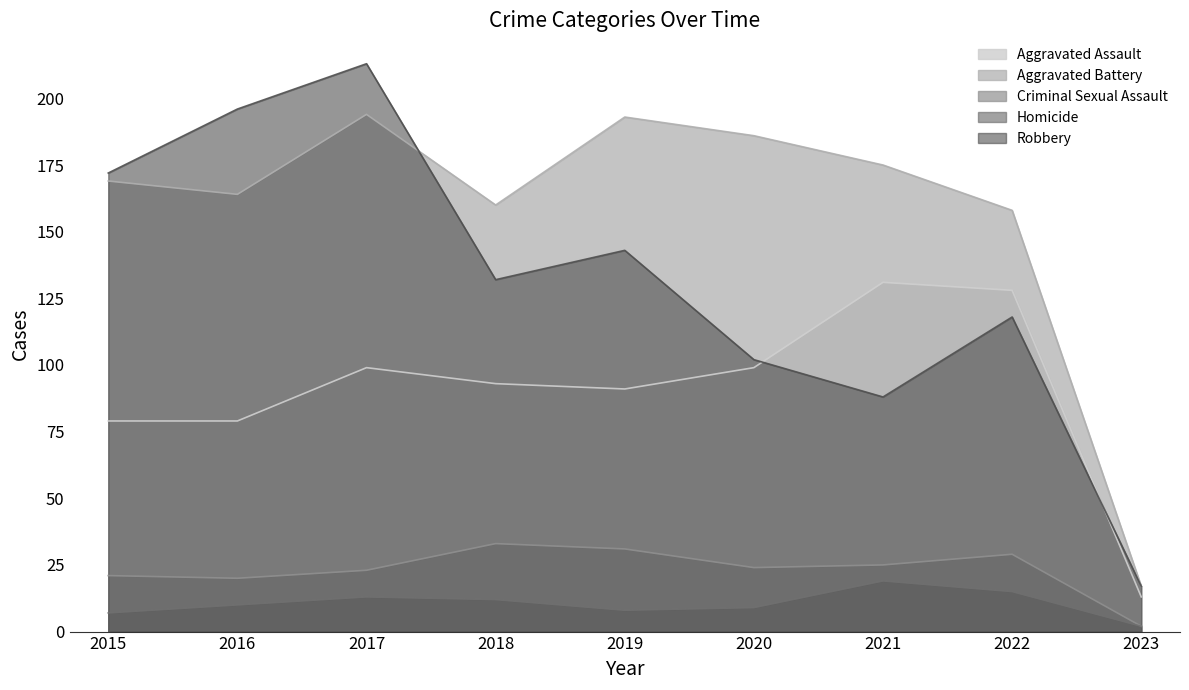

Reading left to right, what are all the values shown in this chart?

Aggravated Assault: 2015=79	2016=79	2017=99	2018=93	2019=91	2020=99	2021=131	2022=128	2023=13
Aggravated Battery: 2015=169	2016=164	2017=194	2018=160	2019=193	2020=186	2021=175	2022=158	2023=17
Criminal Sexual Assault: 2015=21	2016=20	2017=23	2018=33	2019=31	2020=24	2021=25	2022=29	2023=2
Homicide: 2015=7	2016=10	2017=13	2018=12	2019=8	2020=9	2021=19	2022=15	2023=2
Robbery: 2015=172	2016=196	2017=213	2018=132	2019=143	2020=102	2021=88	2022=118	2023=17